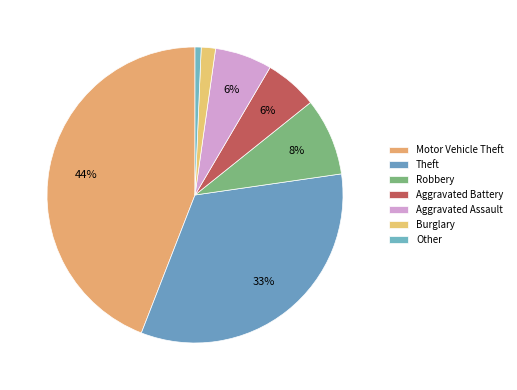

To the nearest percent, what portion does Robbery represent?

8%